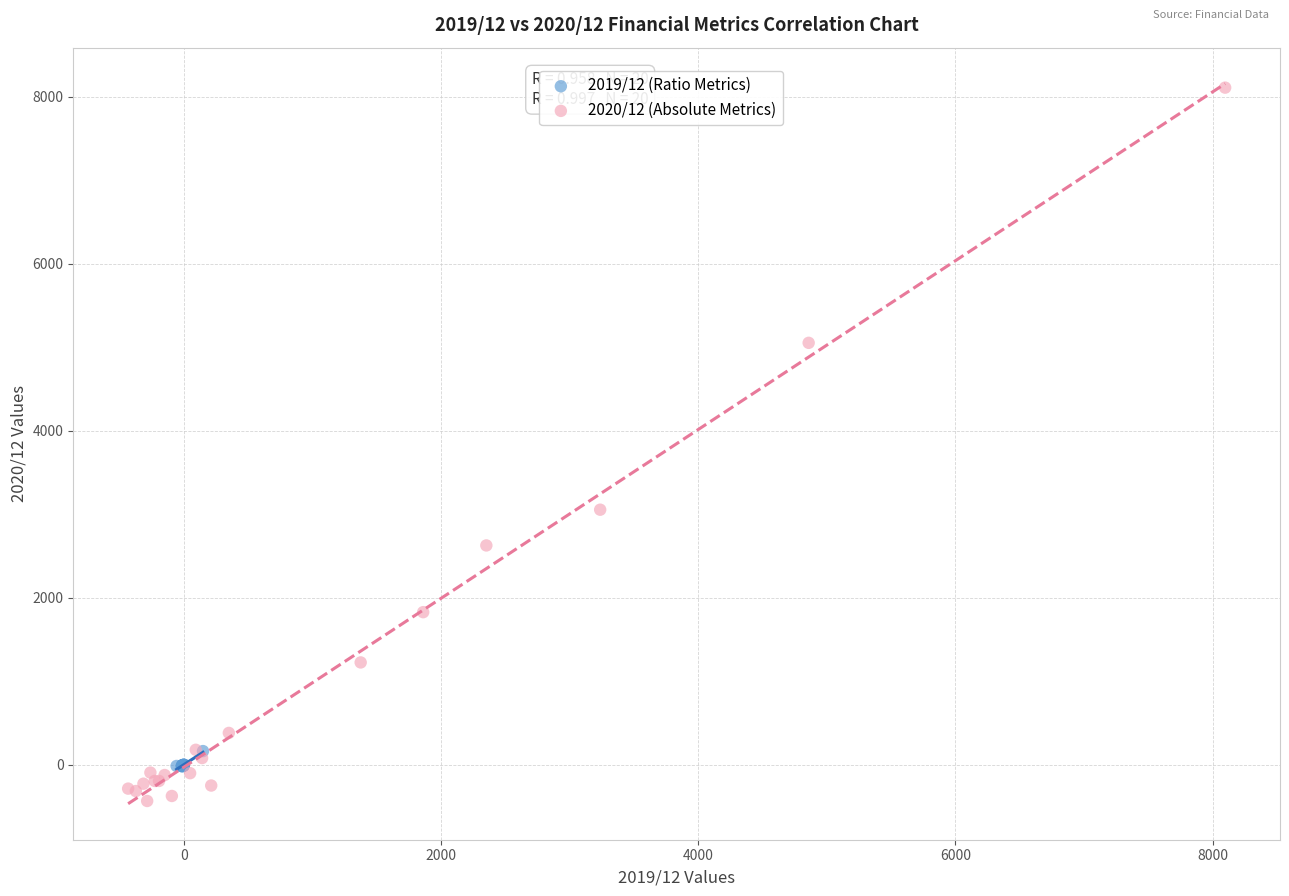

What are all the series names shown in the legend?

2019/12 (Ratio Metrics), 2020/12 (Absolute Metrics)